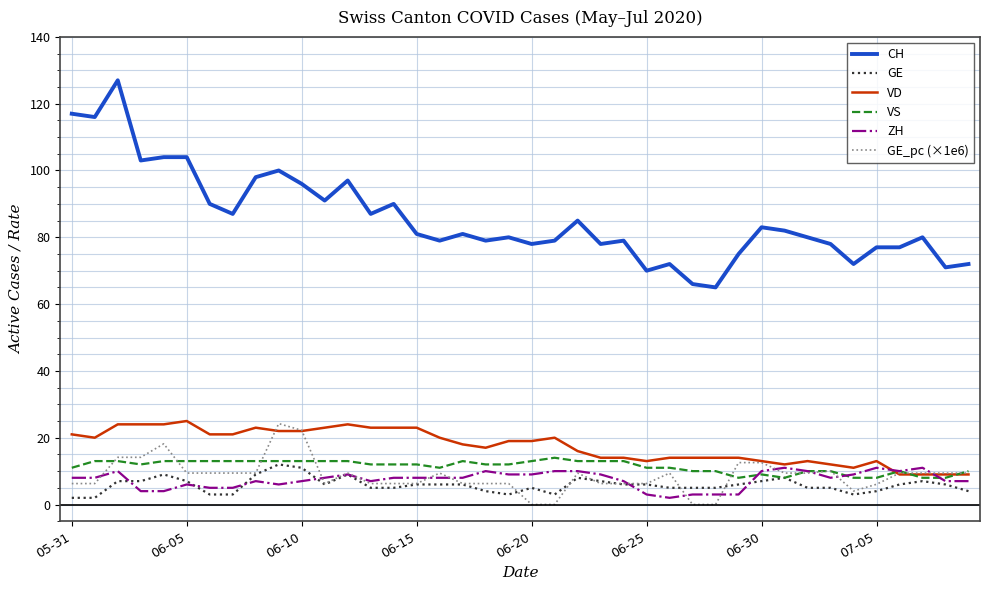

Which series has the largest range (max minus min)?

CH